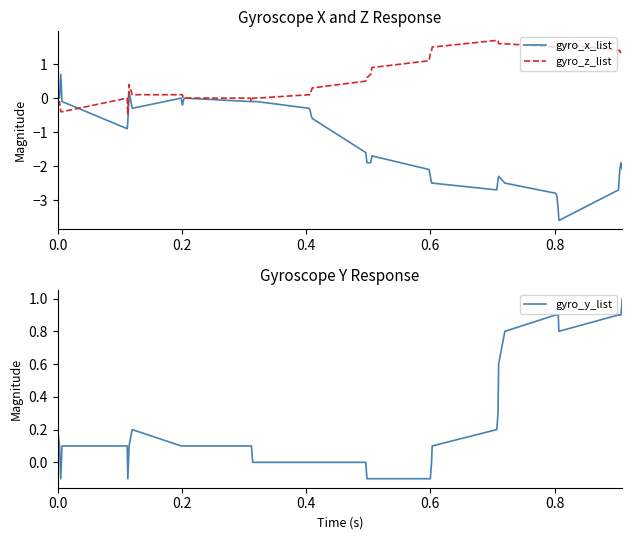

What is the maximum value for gyro_x_list?

0.7